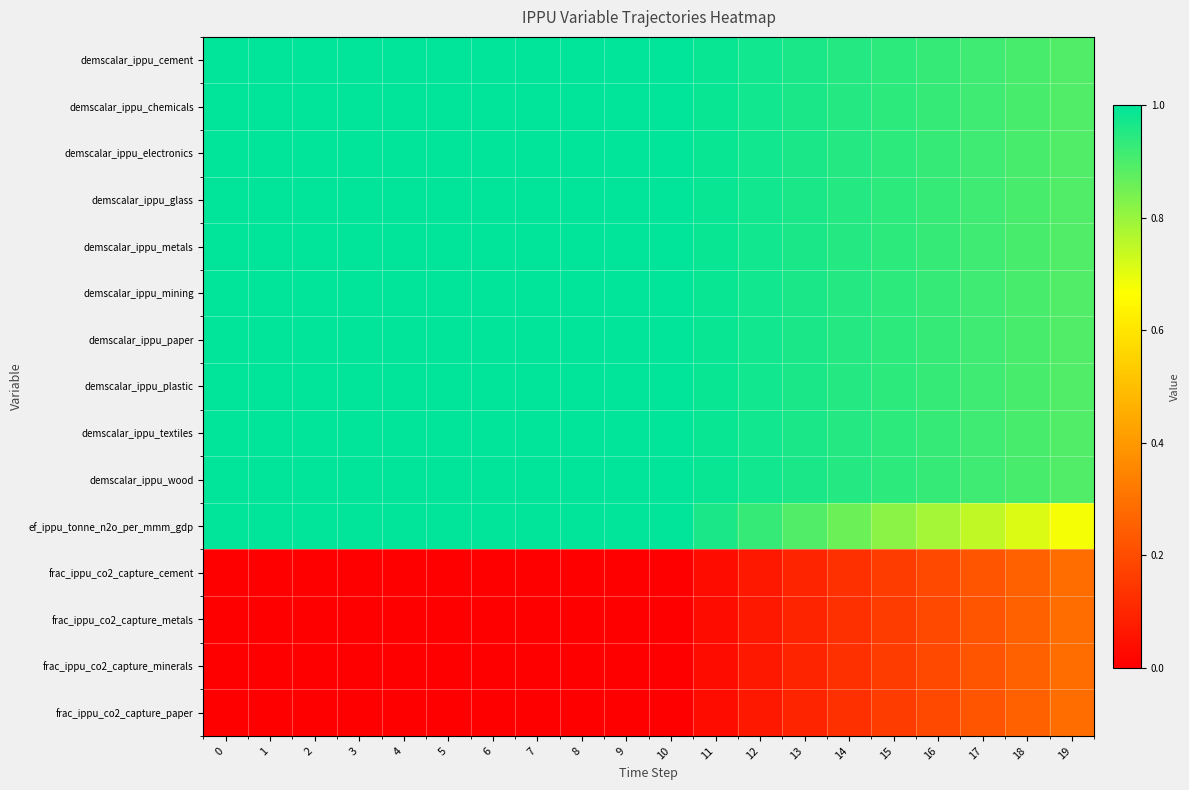

At how many categories does at least one series exceed 0?

20